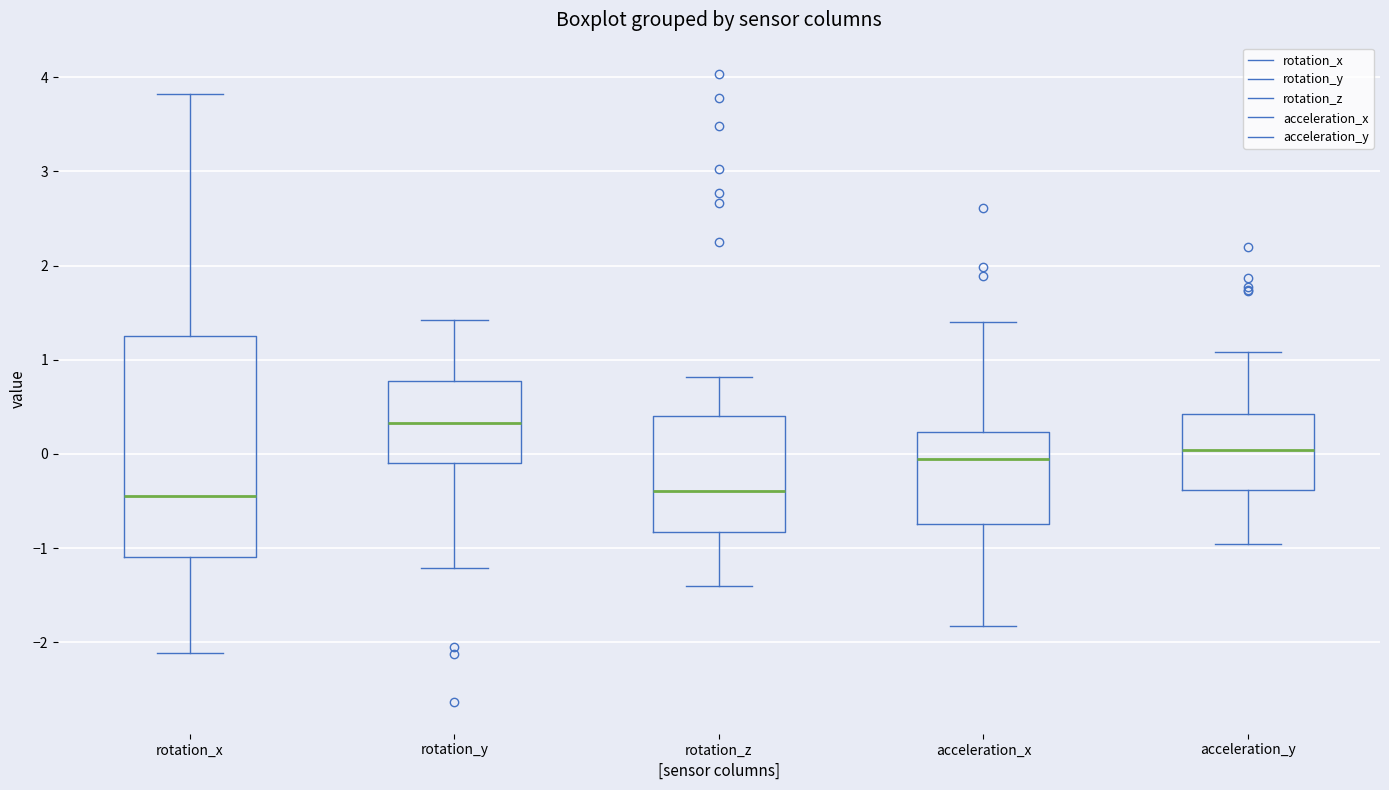

Which box is the tallest, from its lower edge to its upper edge?

rotation_x